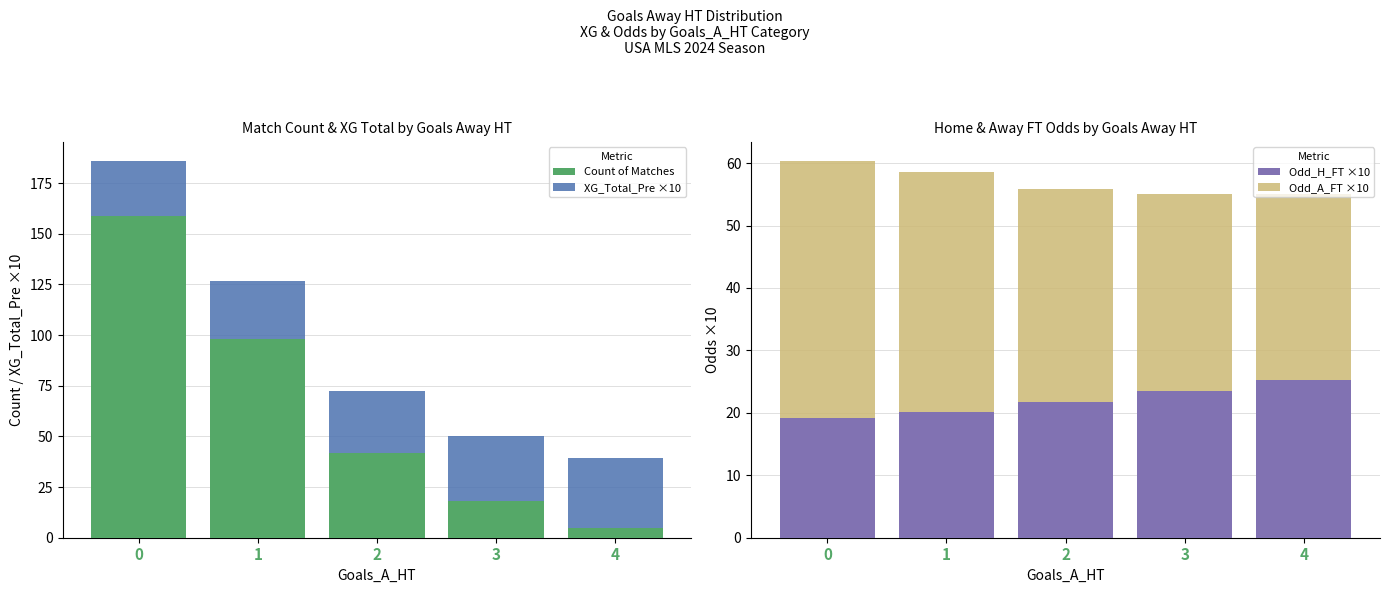

What is the value of the Odd_A_FT ×10 bar at the 2nd from the left?

38.5